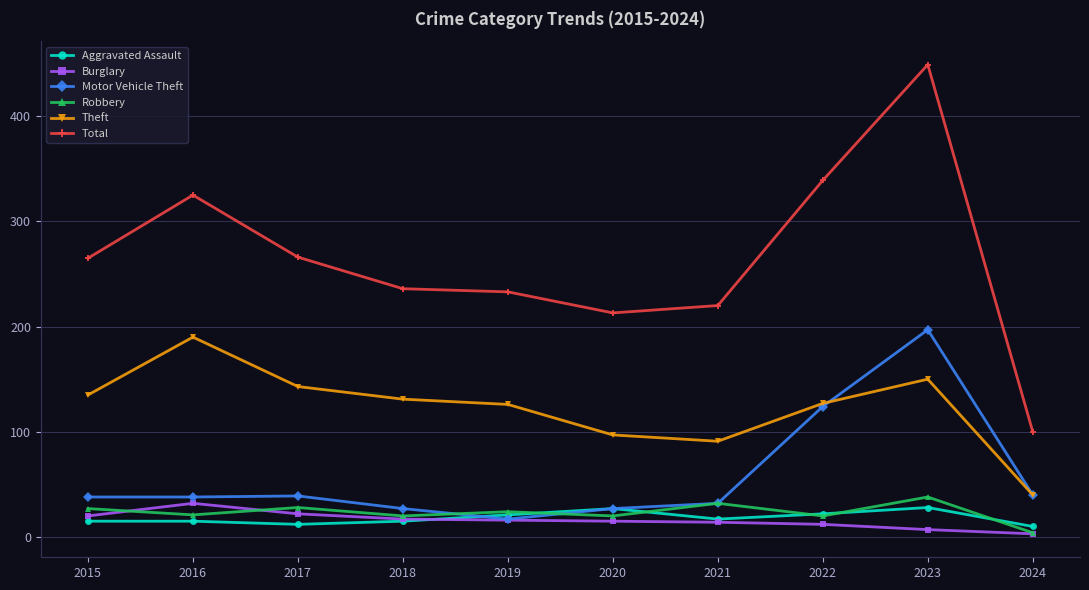

True or false: Robbery has more than 1 interior local peaks.

True